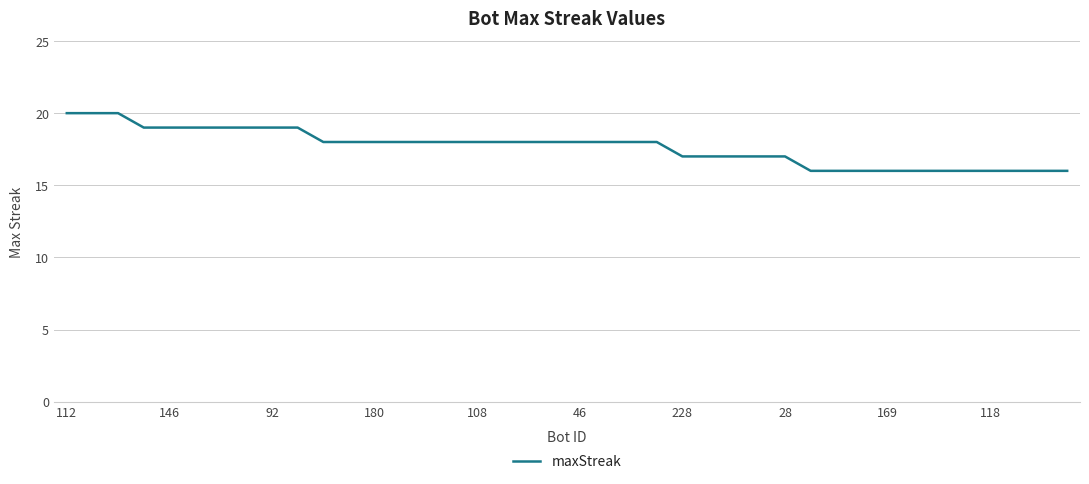

What is the greatest value displayed?

20